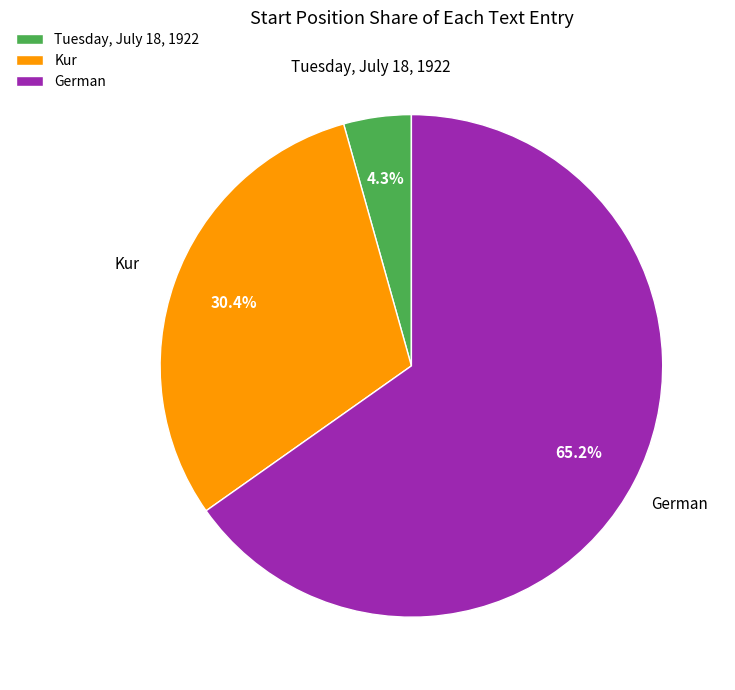

True or false: Kur accounts for 30% of the total.

True